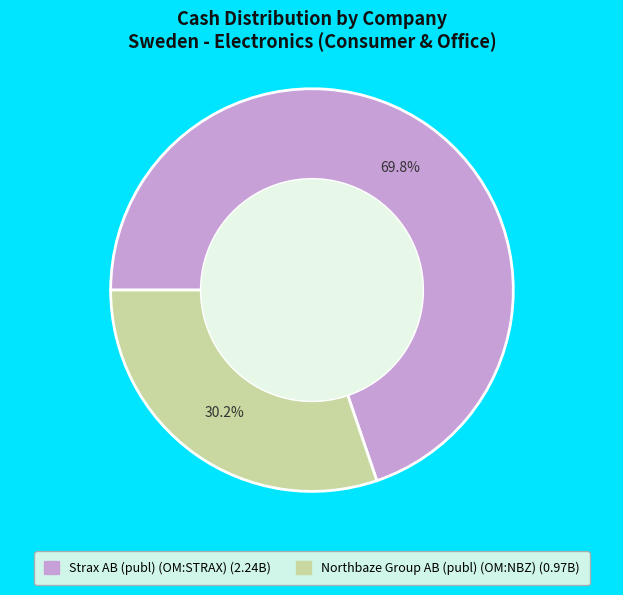

What is the total percentage of Northbaze Group AB (publ) (OM:NBZ) and Strax AB (publ) (OM:STRAX)?

100.0%